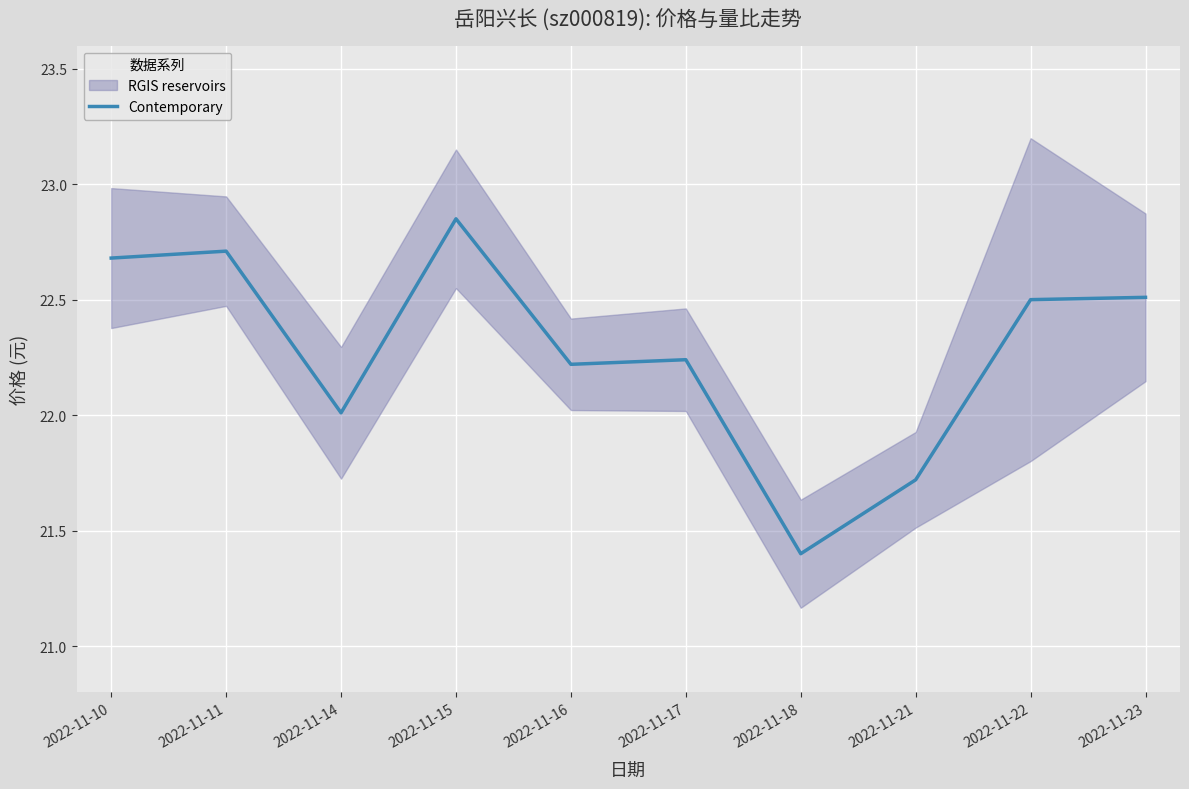

True or false: the data has more than 2 interior local peaks.

True